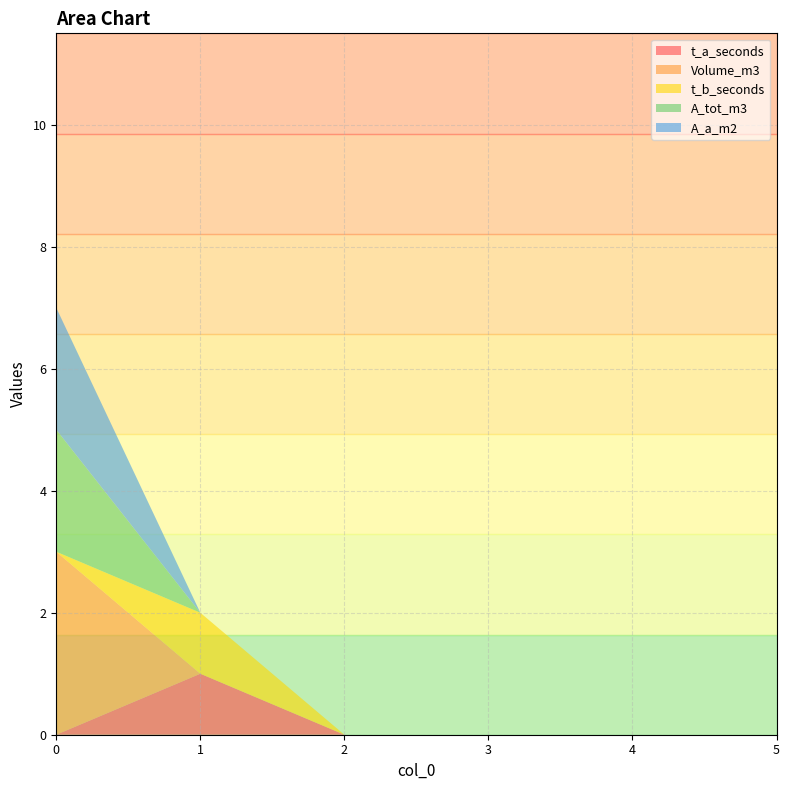

Reading right to left, list all the values displayed in this chart.

t_a_seconds: 5=0	4=0	3=0	2=0	1=1	0=0
Volume_m3: 5=0	4=0	3=0	2=0	1=0	0=3
t_b_seconds: 5=0	4=0	3=0	2=0	1=1	0=0
A_tot_m3: 5=0	4=0	3=0	2=0	1=0	0=2
A_a_m2: 5=0	4=0	3=0	2=0	1=0	0=2